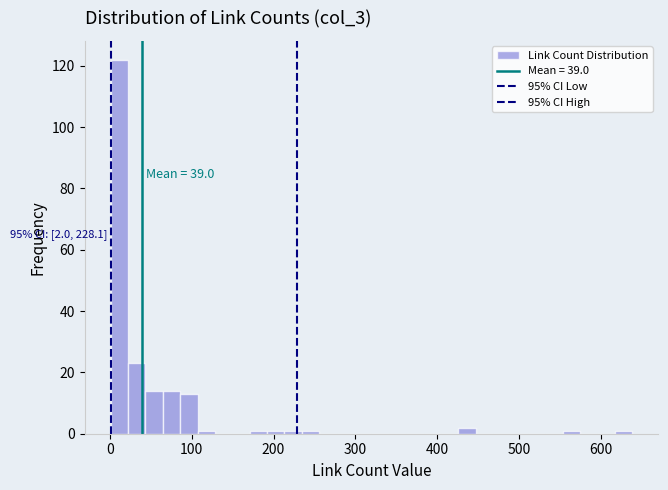

Read against the x-axis, roughly where is the centre of the tallest bar?

10